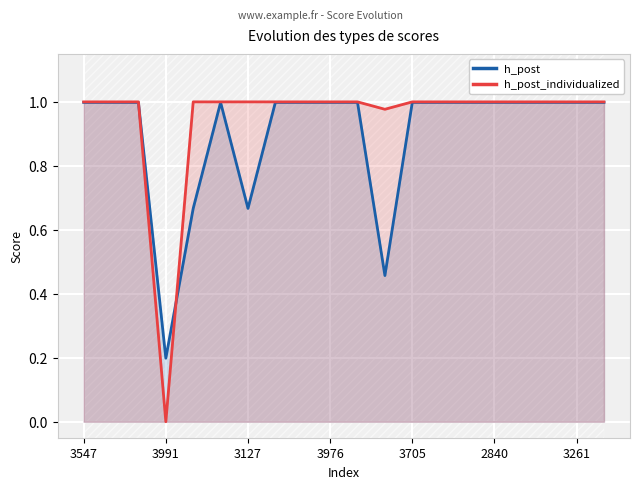

The h_post_individualized series shows 1.0 at 3127. True or false?

True